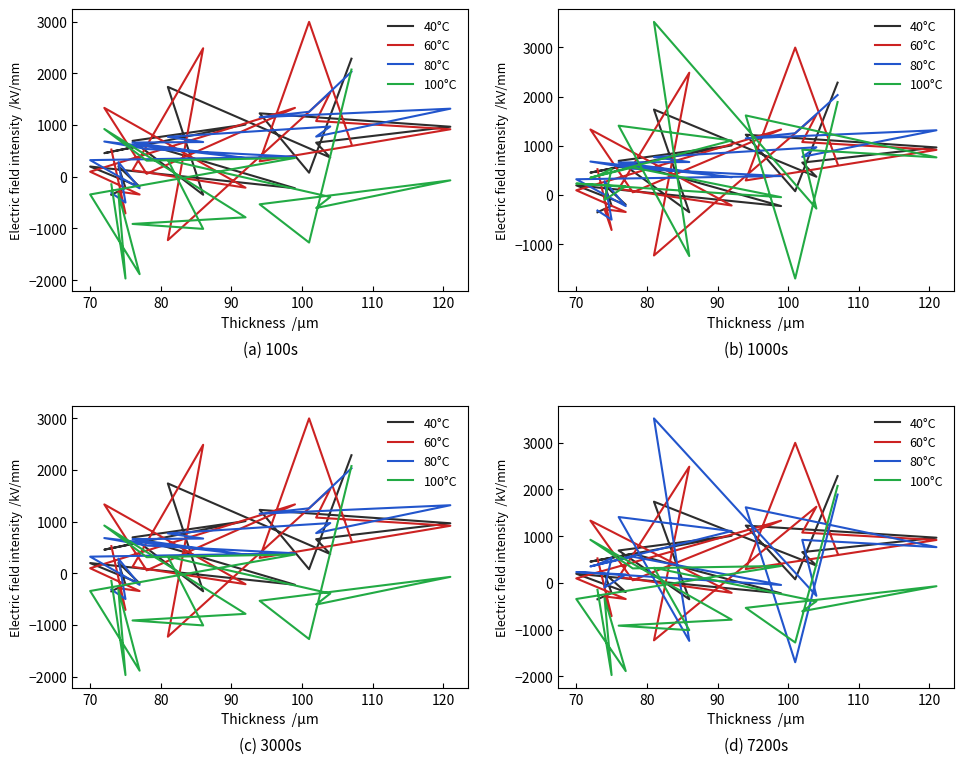

How many lines are shown in the chart?

4